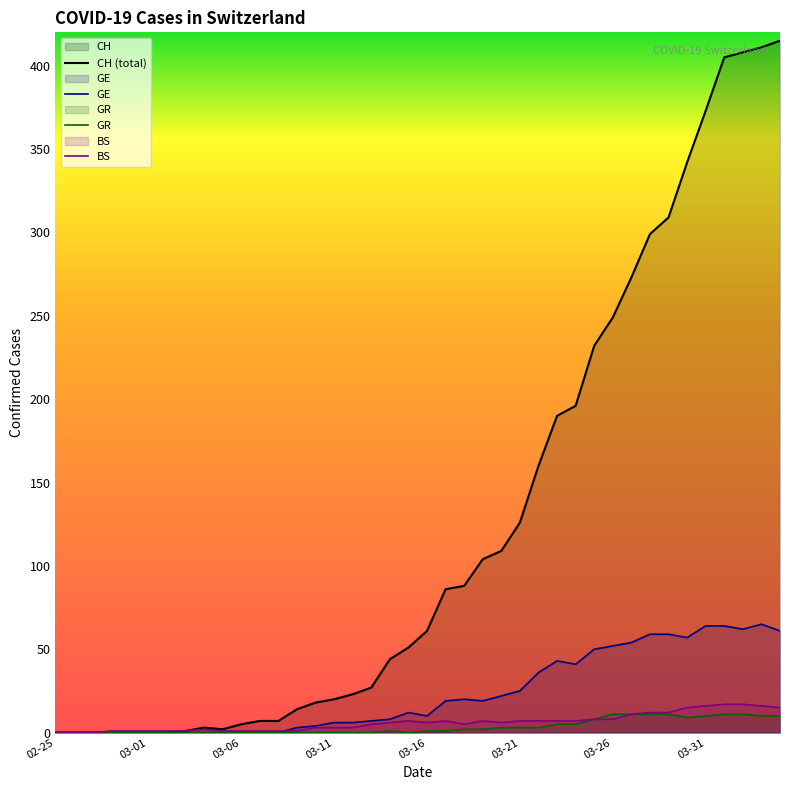

What is the total value across all series at 03-11?

29